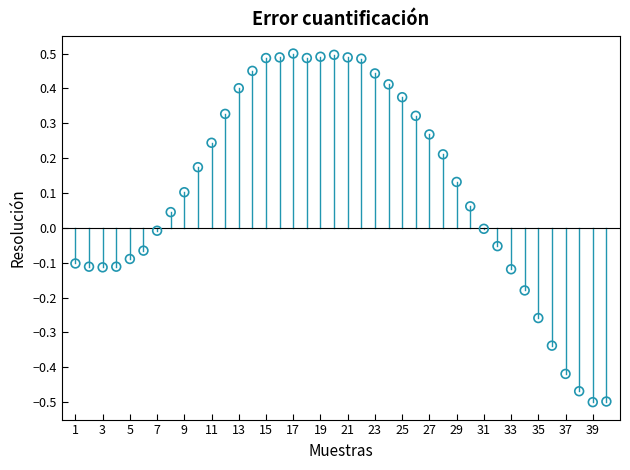

What is the range of X values (max minus min)?

39.0